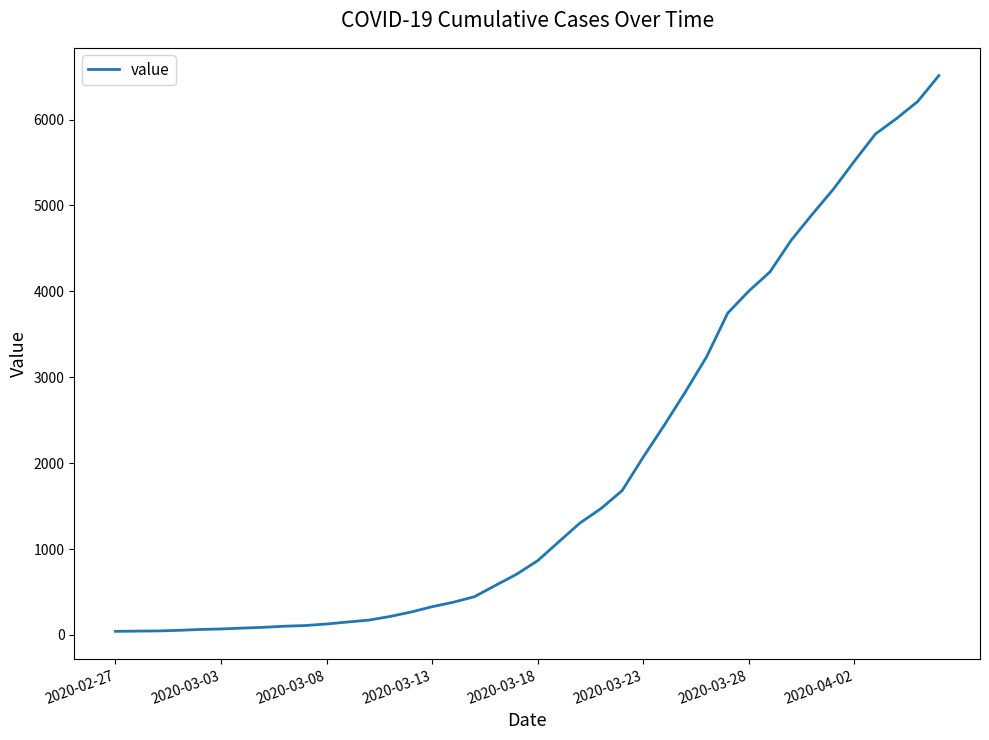

What is the difference between the second highest and second lowest values?

6166